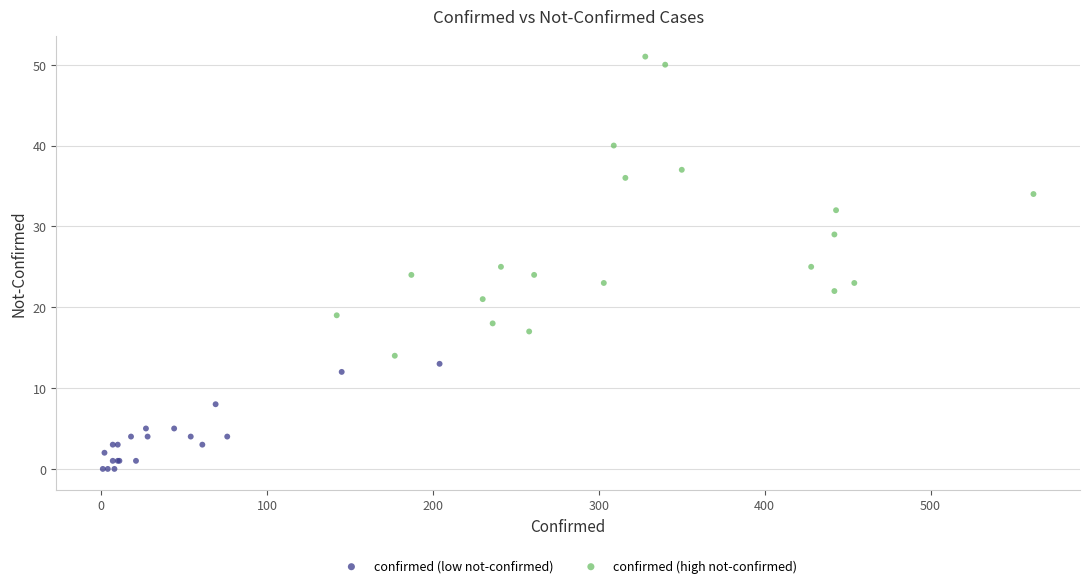

Which series has the largest Y range (max minus min)?

confirmed (high not-confirmed)